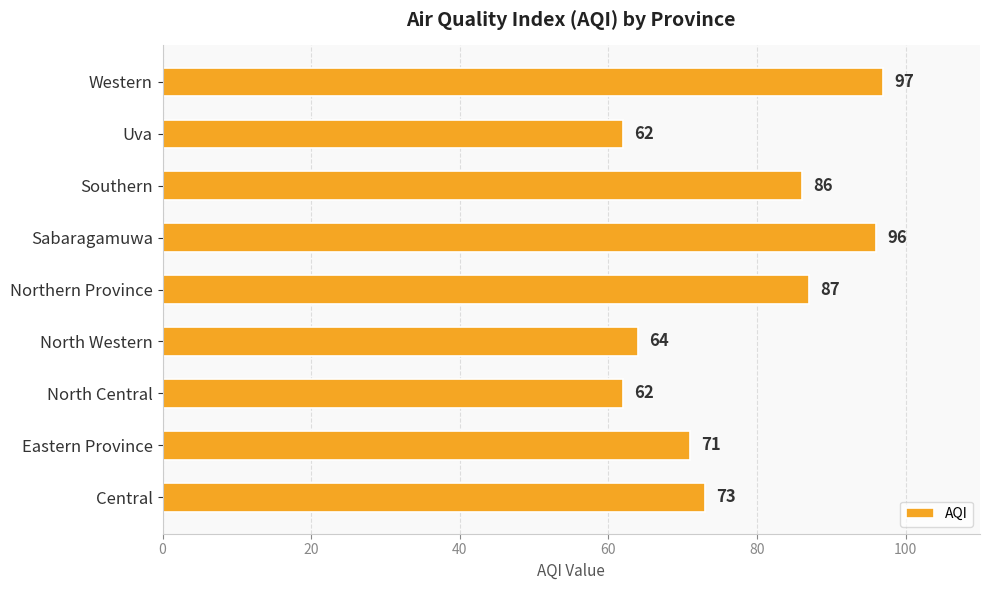

What is the greatest value displayed?

97